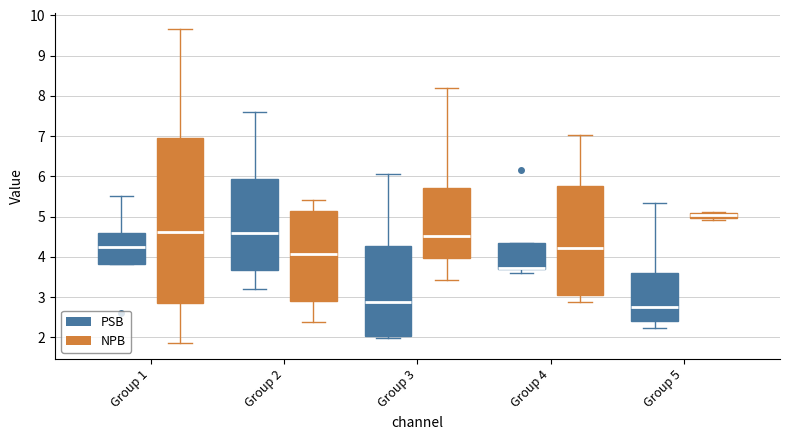

Where is the upper edge of the box for Group 5 (NPB) on the y-axis? The values are not printed on the chart, so give them approximately, as read against the axis.

5.1